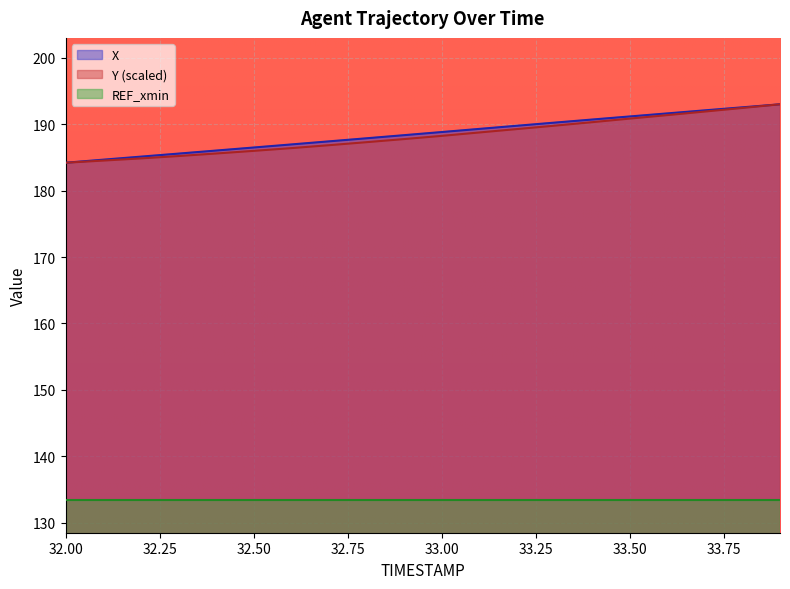

What is the sum of the X values at 32.0 and 32.6?

371.2